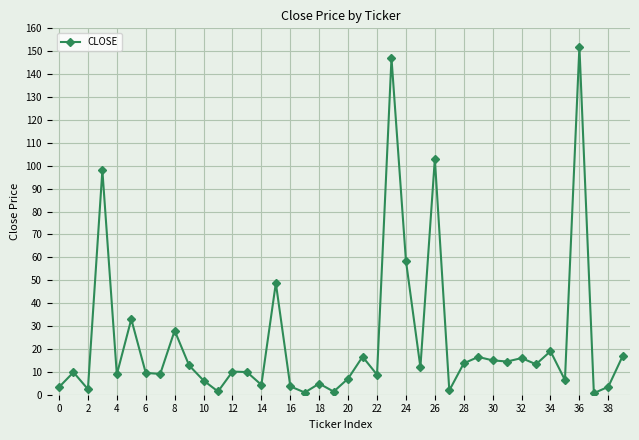

True or false: the data has more than 1 interior local peaks.

True